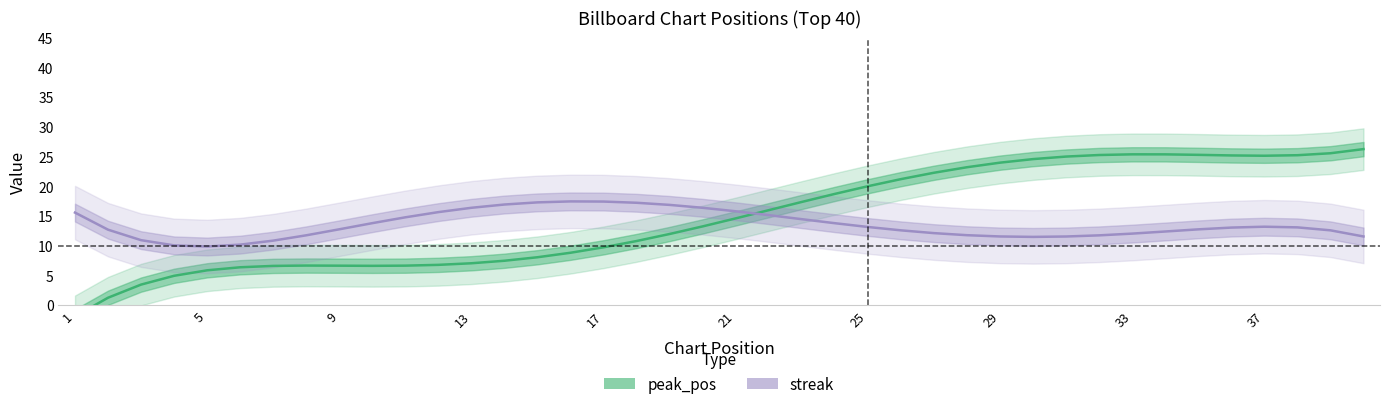

At which category does the chart reach its minimum across all series?

1